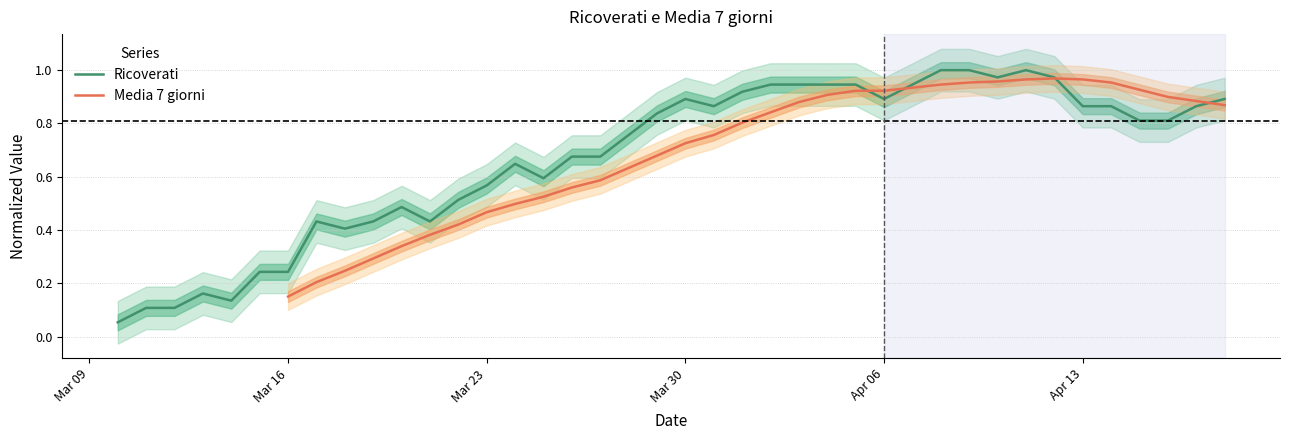

At which label is the value closest to 0?

Ricoverati